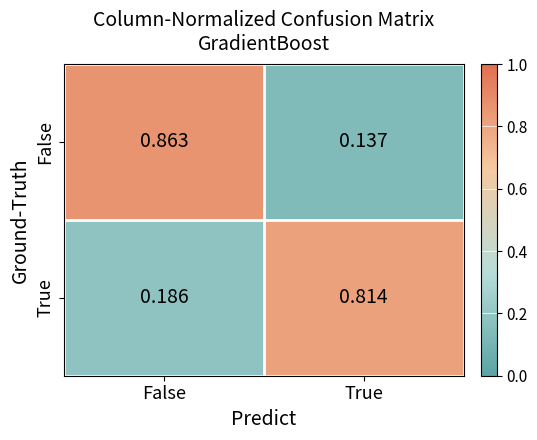

Which category has the highest value in the True series?

True